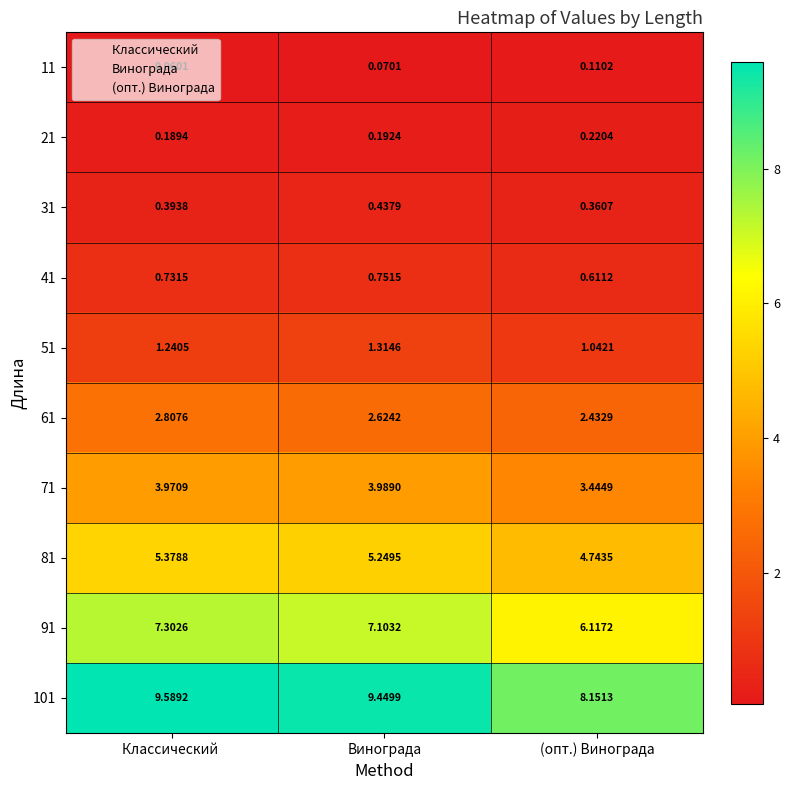

Rank the categories by 101 value from highest to lowest.

Классический , Винограда, (опт.) Винограда